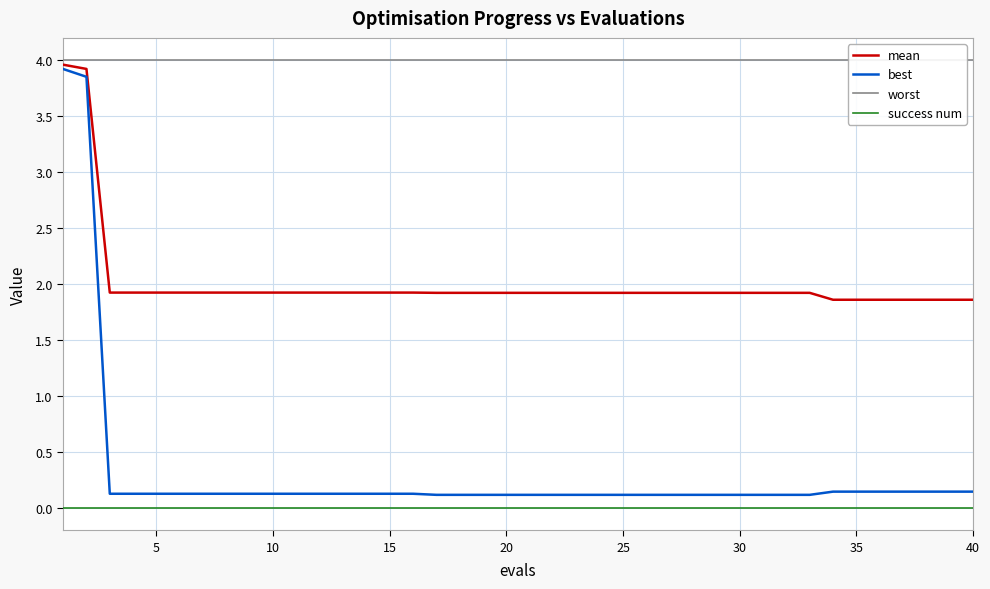

What is the maximum value shown in the chart?

4.0